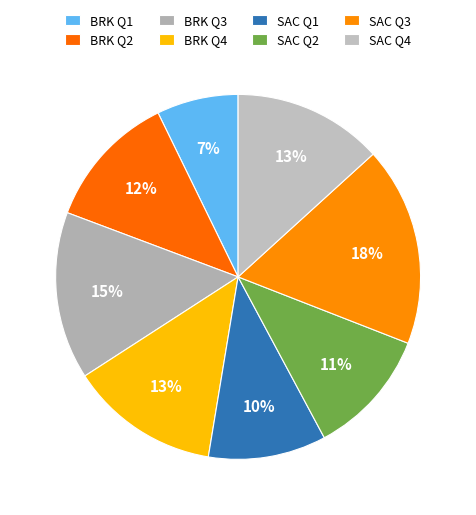

Count the number of slices in the pie.

8